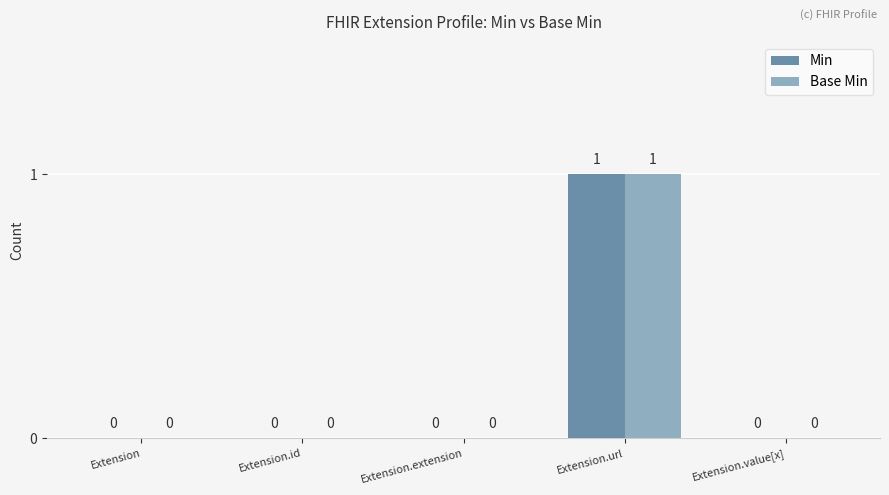

Is it true that Base Min equals 1 at Extension.url?

True